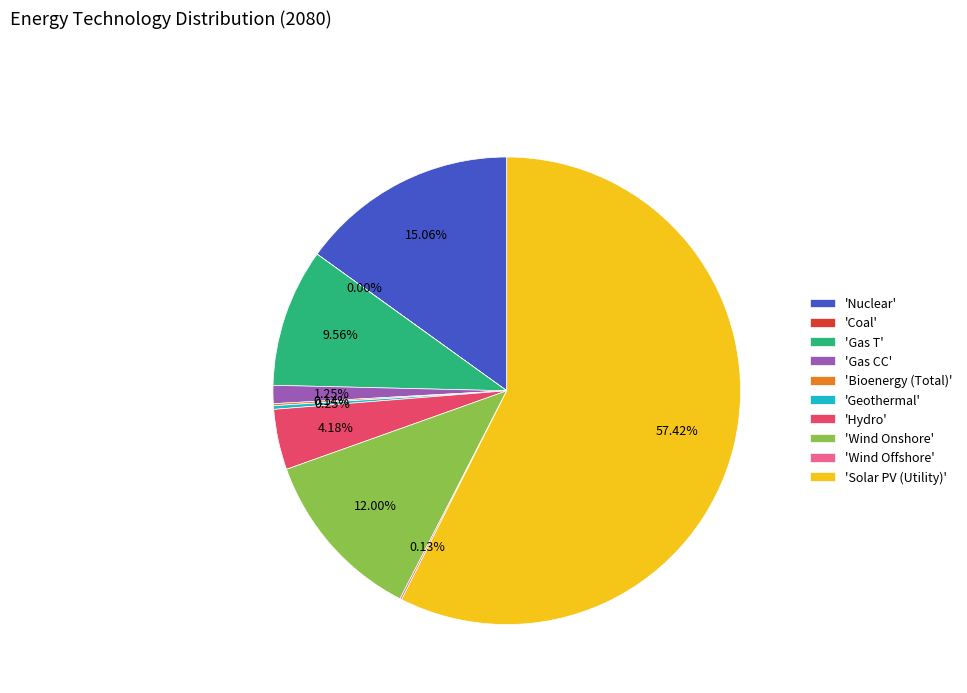

Does 'Gas T' represent more than half of the total?

No